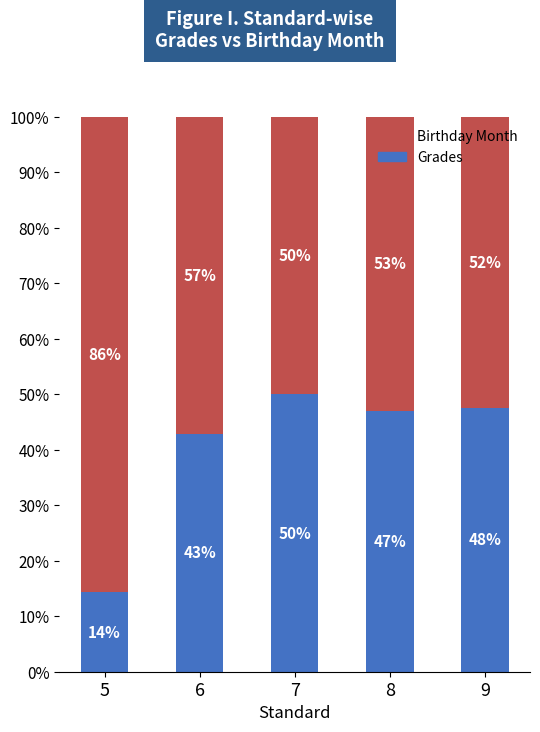

What is the total value across all series at 9?

100.0